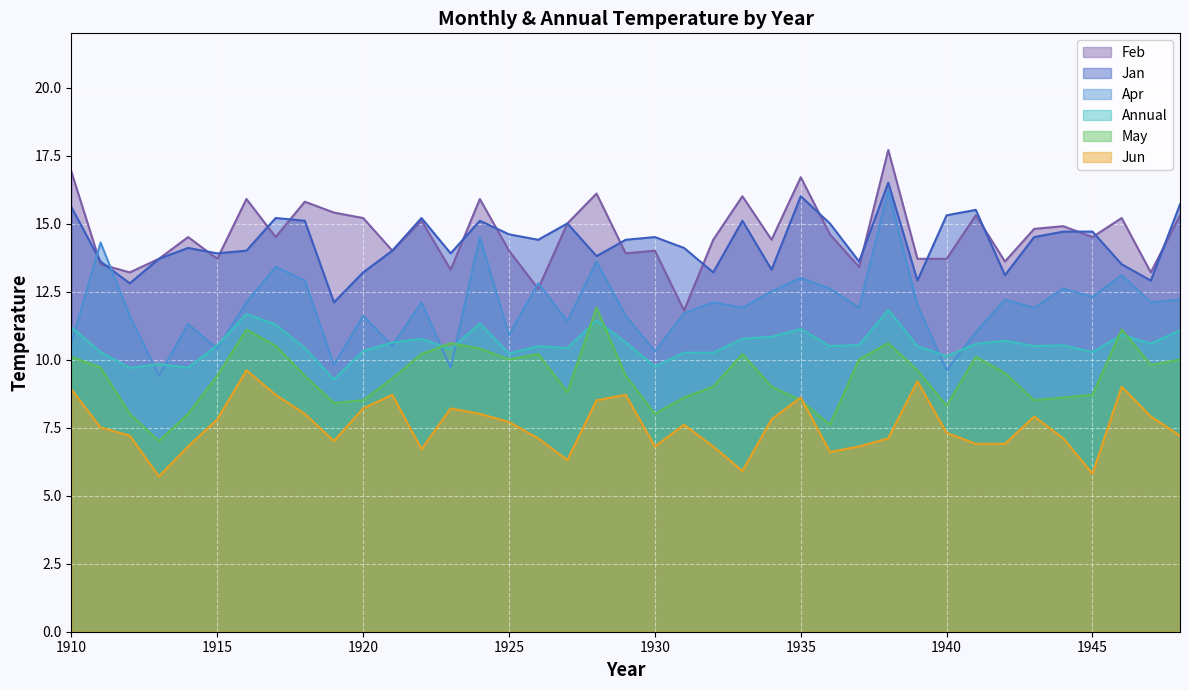

Reading left to right, extract all data points from this chart.

Annual: 11.2	10.3	9.7	9.8	9.7	10.5	11.7	11.3	10.4	9.3	10.3	10.6	10.8	10.4	11.3	10.2	10.5	10.4	11.4	10.6	9.8	10.3	10.3	10.8	10.8	11.1	10.5	10.5	11.8	10.5	10.1	10.6	10.7	10.5	10.5	10.3	10.9	10.6	11.1
Jan: 15.6	13.6	12.8	13.7	14.1	13.9	14.0	15.2	15.1	12.1	13.2	14.0	15.2	13.9	15.1	14.6	14.4	15.0	13.8	14.4	14.5	14.1	13.2	15.1	13.3	16.0	15.0	13.6	16.5	12.9	15.3	15.5	13.1	14.5	14.7	14.7	13.5	12.9	15.7
Feb: 16.9	13.5	13.2	13.7	14.5	13.7	15.9	14.5	15.8	15.4	15.2	14.0	15.1	13.3	15.9	14.0	12.6	15.0	16.1	13.9	14.0	11.8	14.4	16.0	14.4	16.7	14.6	13.4	17.7	13.7	13.7	15.3	13.6	14.8	14.9	14.5	15.2	13.2	15.3
Apr: 10.6	14.3	11.6	9.4	11.3	10.4	12.1	13.4	12.9	9.8	11.6	10.5	12.1	9.7	14.5	10.9	12.8	11.4	13.6	11.6	10.3	11.7	12.1	11.9	12.5	13.0	12.6	11.9	16.2	12.0	9.6	11.0	12.2	11.9	12.6	12.3	13.1	12.1	12.2
Jun: 8.9	7.5	7.2	5.7	6.8	7.8	9.6	8.7	8.0	7.0	8.2	8.7	6.7	8.2	8.0	7.7	7.1	6.3	8.5	8.7	6.8	7.6	6.8	5.9	7.8	8.6	6.6	6.8	7.1	9.2	7.3	6.9	6.9	7.9	7.1	5.8	9.0	7.9	7.2
May: 10.1	9.7	8.0	7.0	8.0	9.4	11.1	10.5	9.4	8.4	8.5	9.3	10.2	10.6	10.4	10.0	10.2	8.8	11.9	9.4	8.0	8.6	9.0	10.2	9.0	8.5	7.6	10.0	10.6	9.6	8.3	10.1	9.5	8.5	8.6	8.7	11.1	9.8	10.0